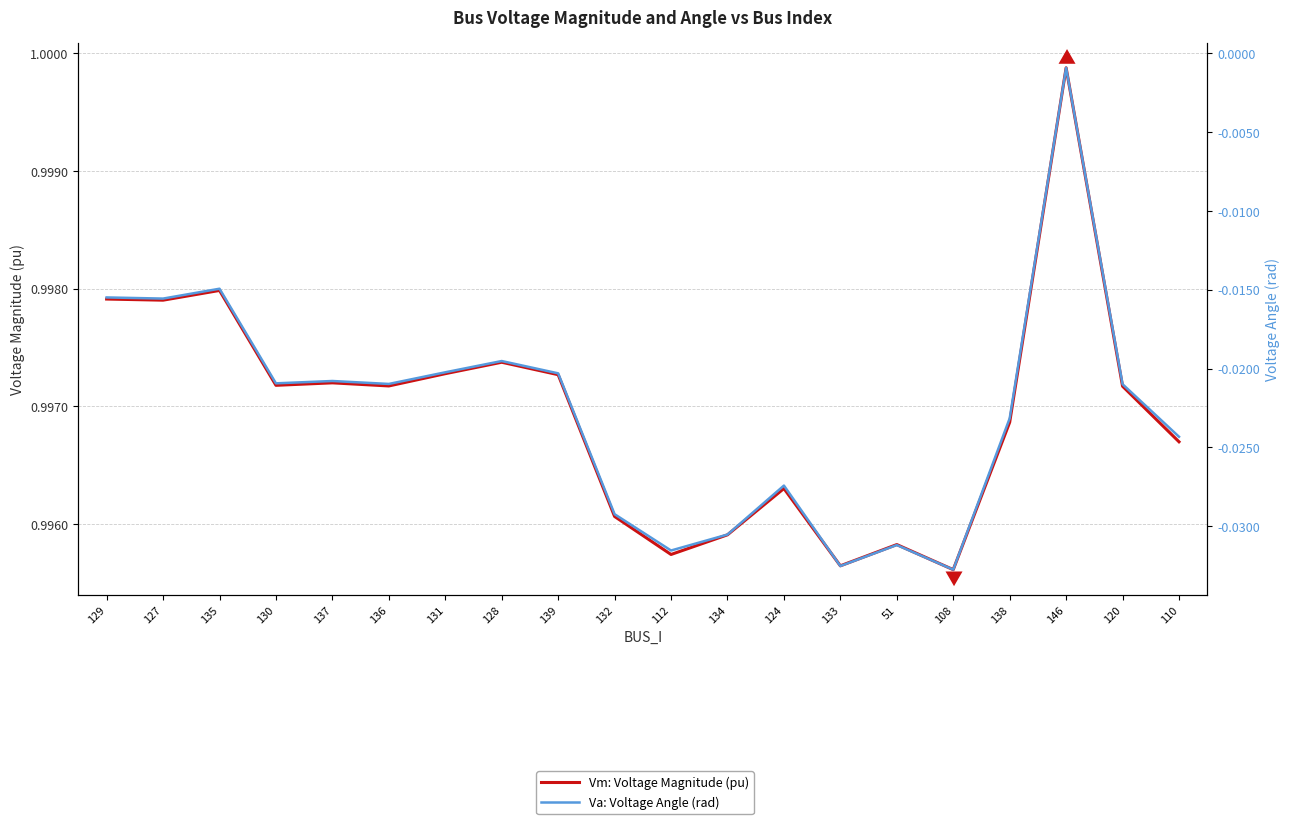

Which category has the lowest value across all series?

108